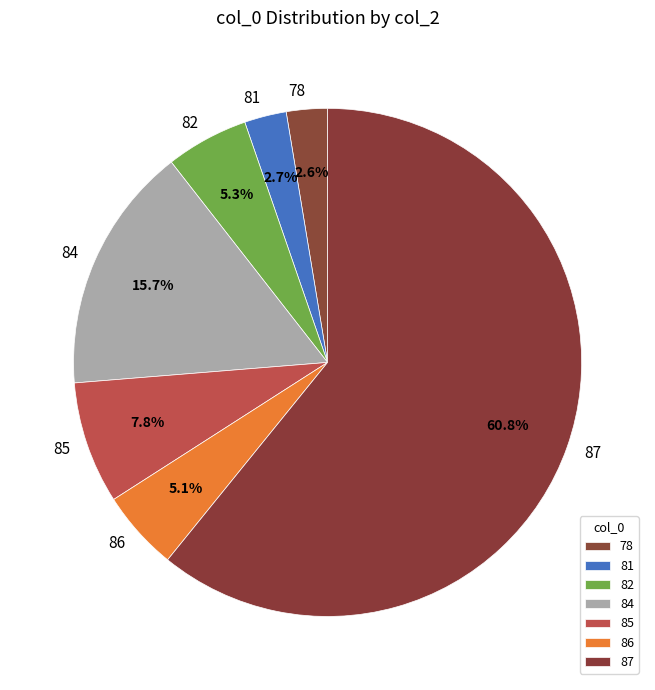

Count the number of slices in the pie.

7